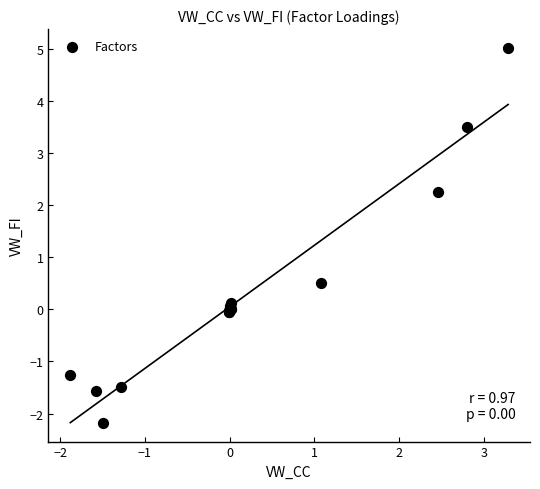

What Y value in the scatter plot is closest to 1?

0.5